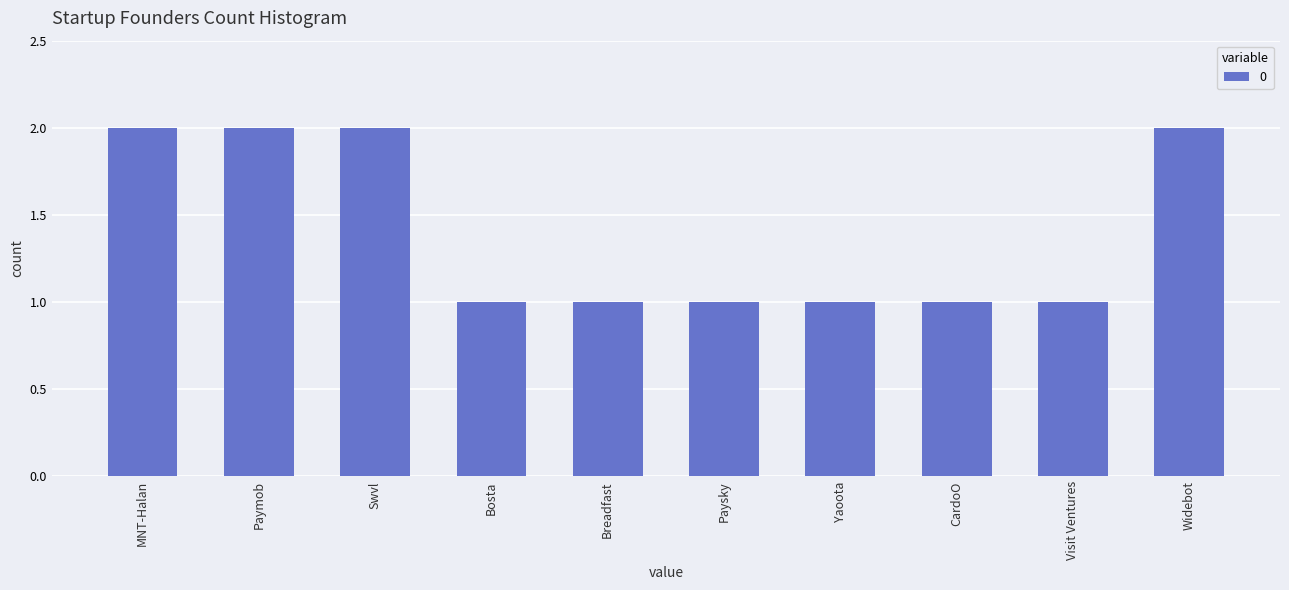

What is the label of the 7th bar from the right?

Bosta